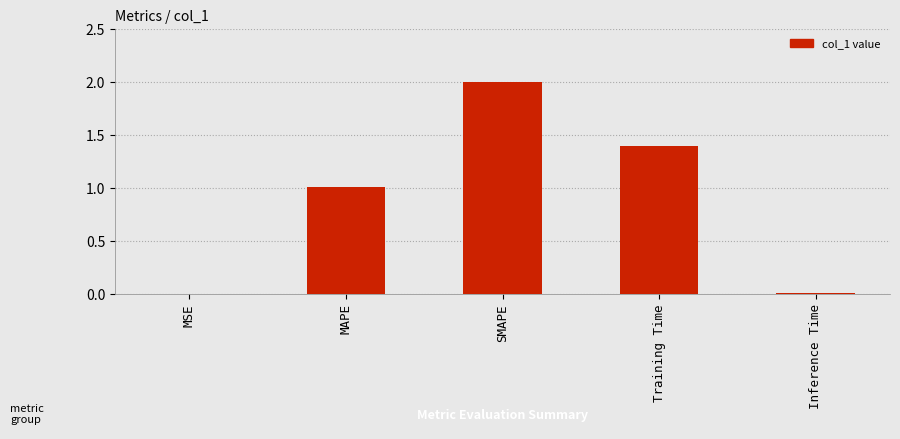

True or false: the data shows 1.0 at MAPE.

True